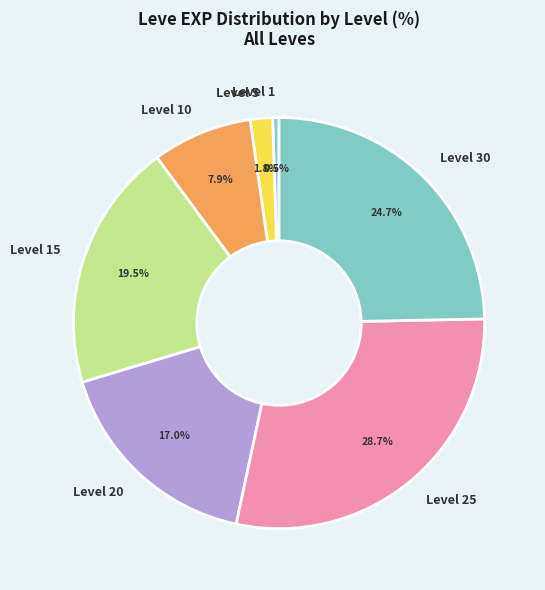

Rank the categories by value from highest to lowest.

Level 25, Level 30, Level 15, Level 20, Level 10, Level 5, Level 1